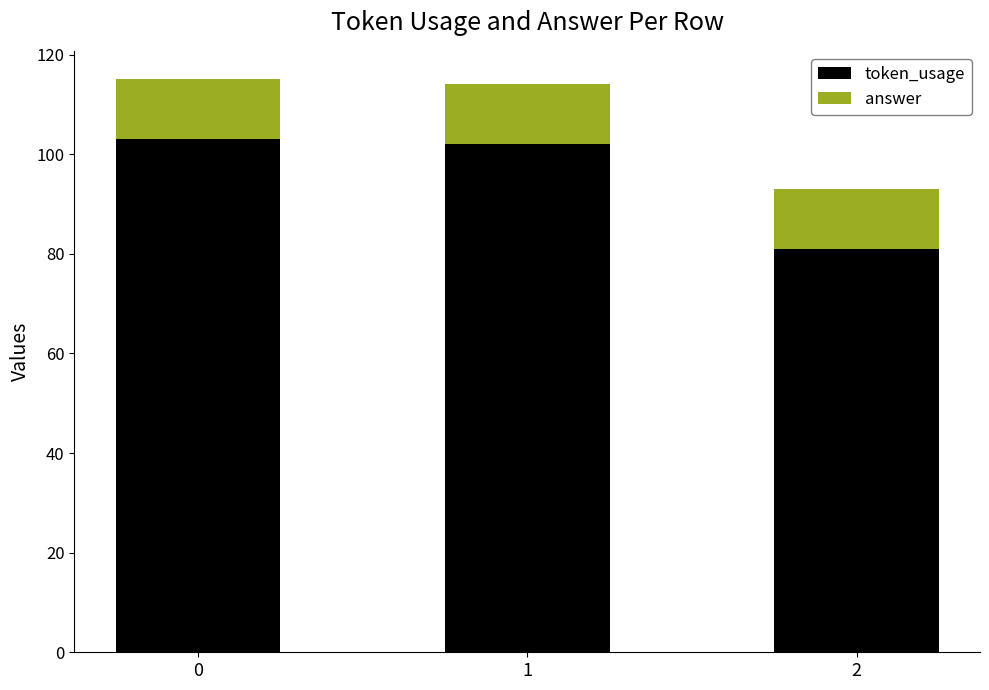

What is the total value across all series at 1?

114